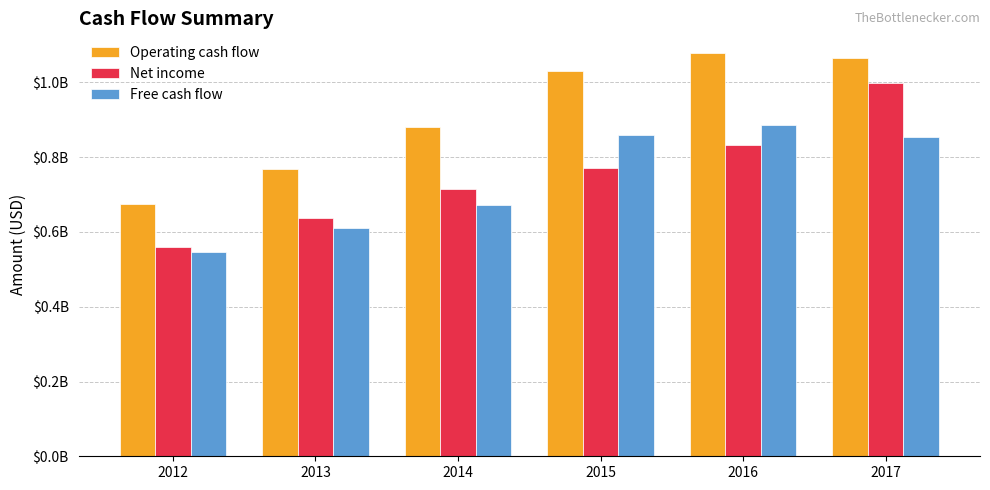

What are all the series names shown in the legend?

Operating cash flow, Net income, Free cash flow